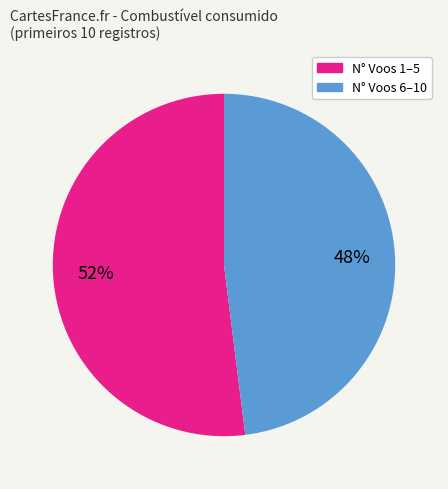

Does any single category account for the majority?

Yes